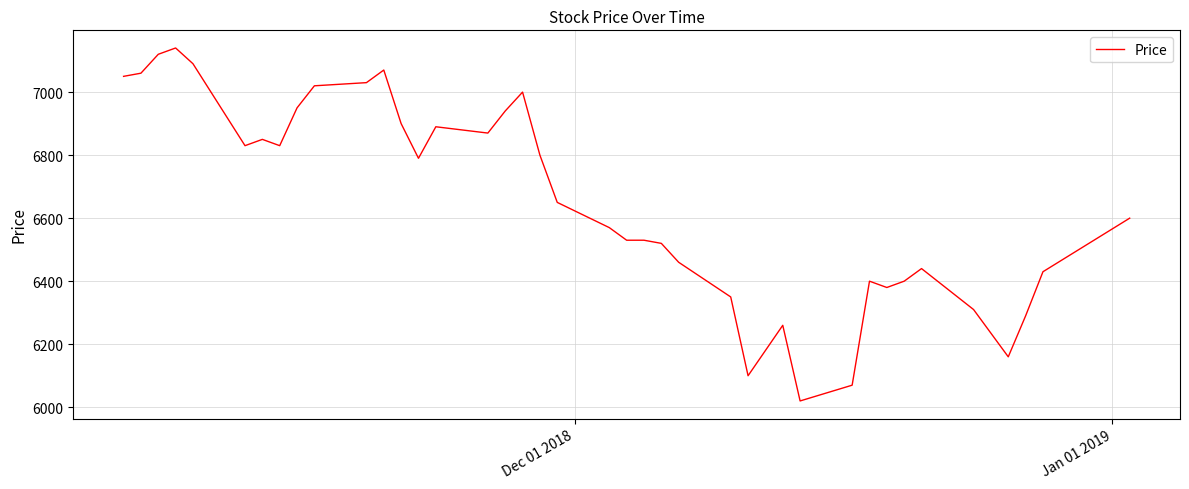

What is the smallest value displayed?

6020